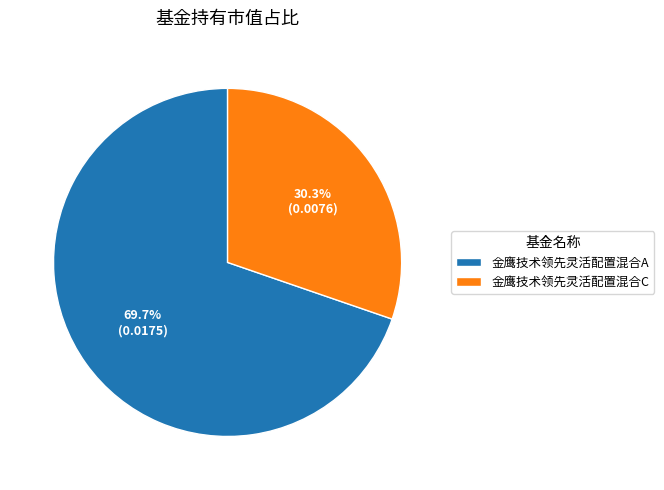

To the nearest percent, what is the difference between the largest and smallest slice percentages?

39%